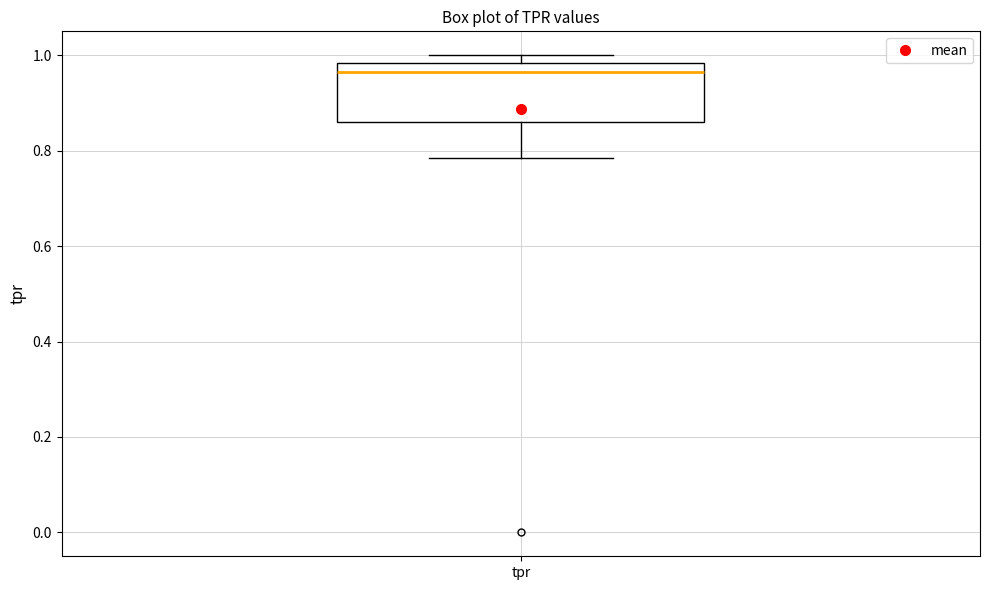

Transcribe this box plot: give where the median line is, the range the box spans, and where the two whiskers end, as read against the y-axis. The values are not printed on the chart, so give them approximately, as read against the axis.

median 0.96, box 0.86 to 0.98, whiskers 0.78 to 1.00